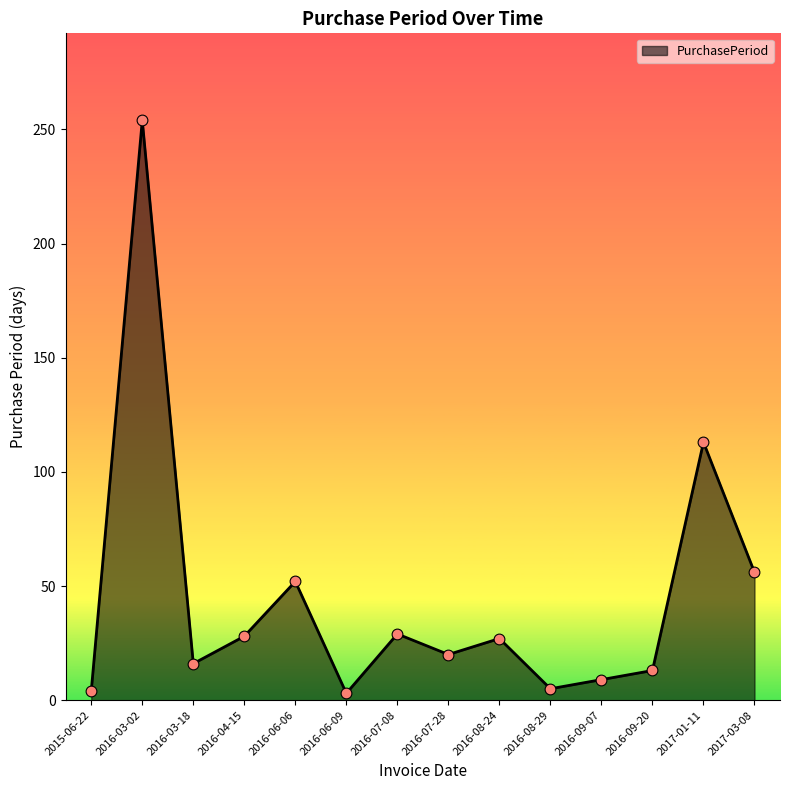

Which has a higher value, 2016-03-18 or 2016-08-29?

2016-03-18